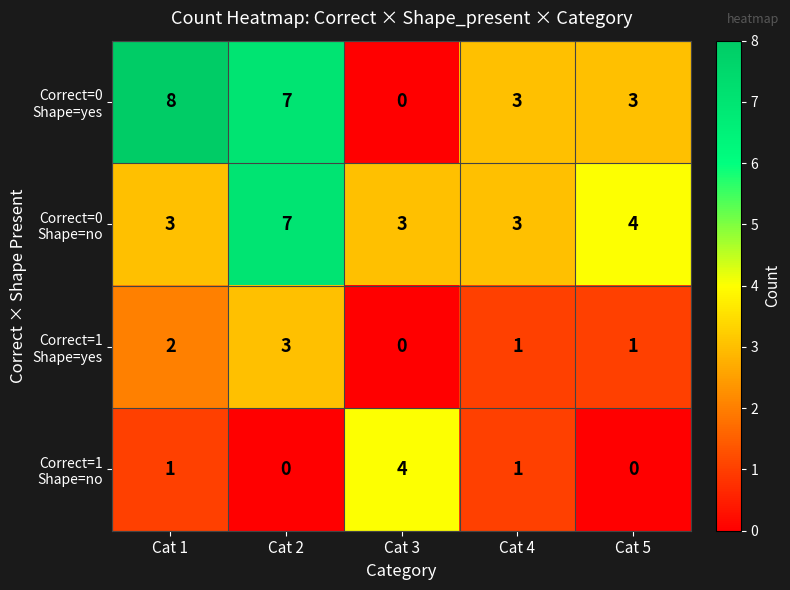

What is the difference between the highest and lowest values at Cat 4?

2